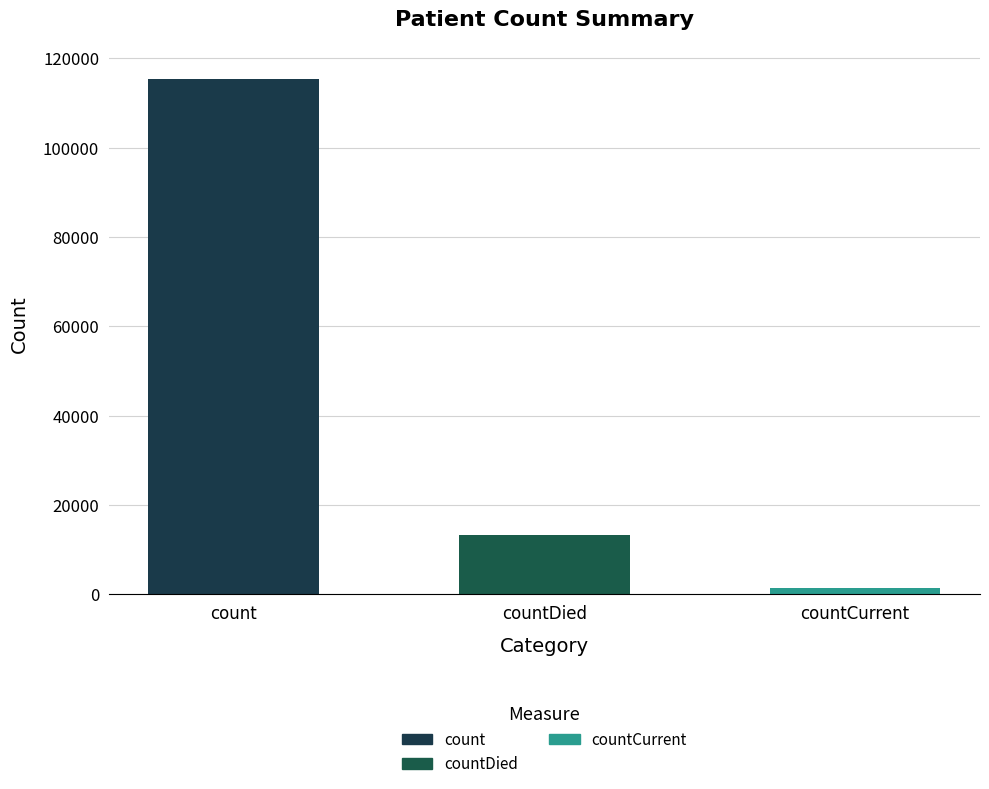

Rank the categories by value from highest to lowest.

count, countDied, countCurrent